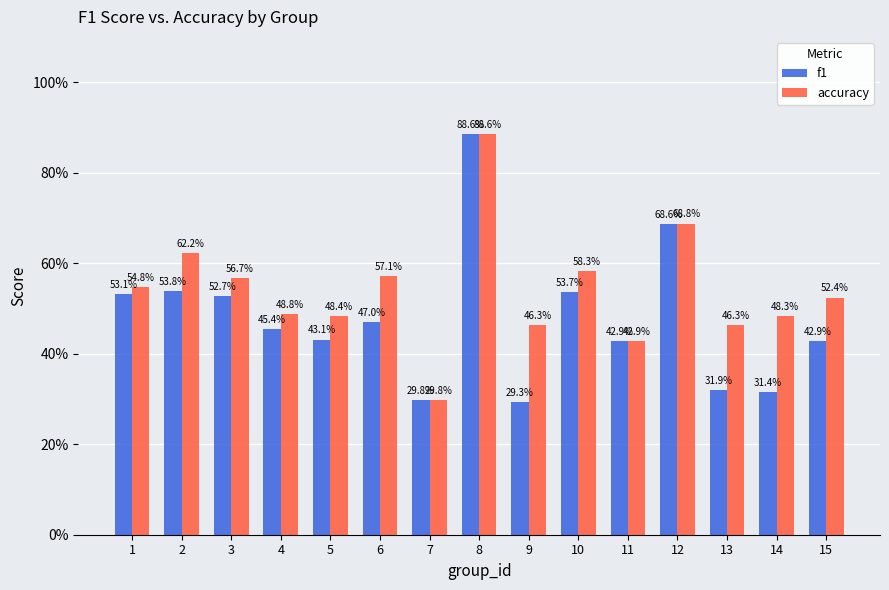

Are the bars horizontal?

No